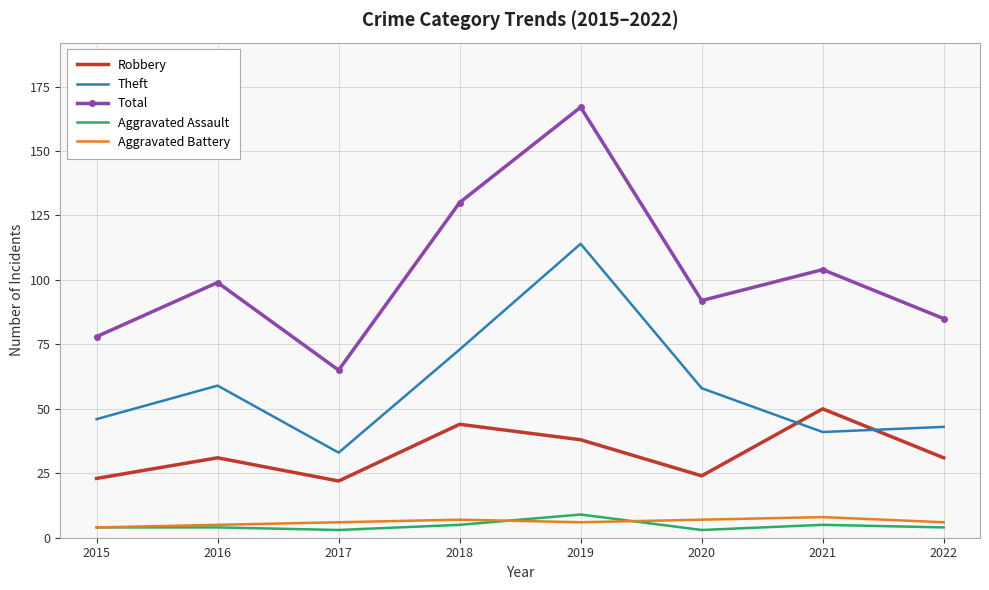

True or false: Aggravated Battery and Total cross at least once.

False